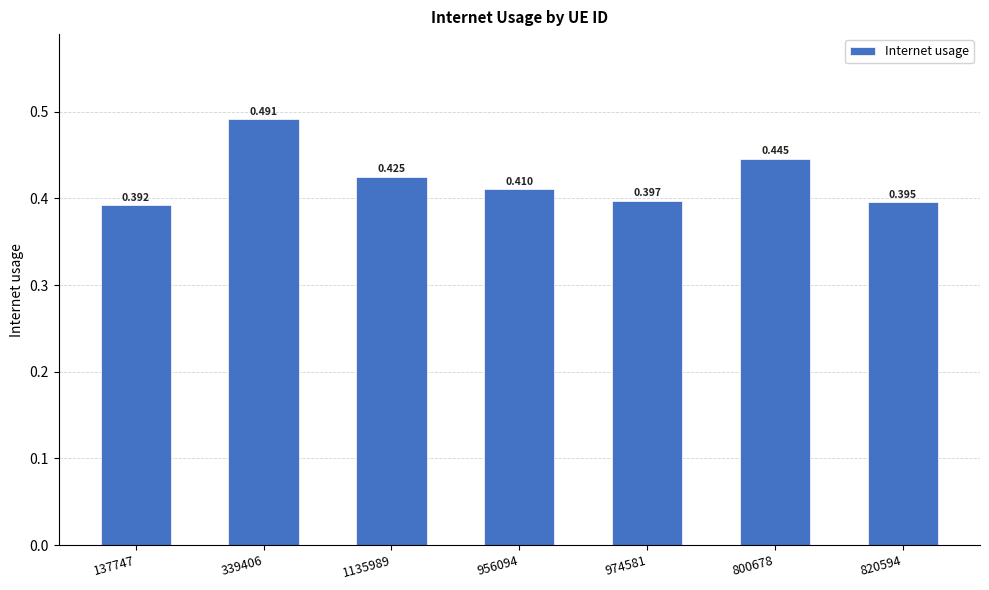

List the labels in order of value, largest first.

339406, 800678, 1135989, 956094, 974581, 820594, 137747